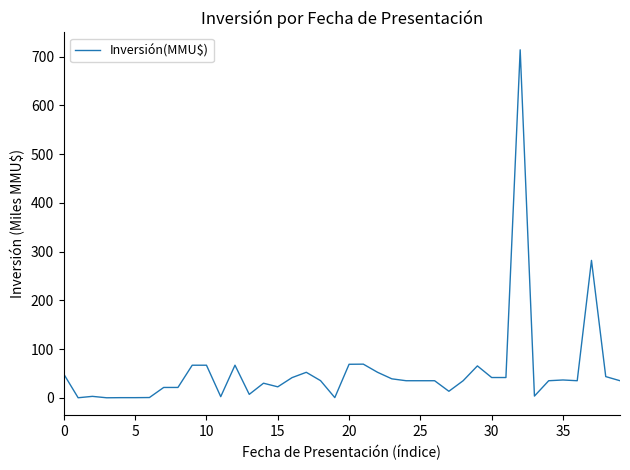

What is the difference between the maximum and minimum values?

714.2